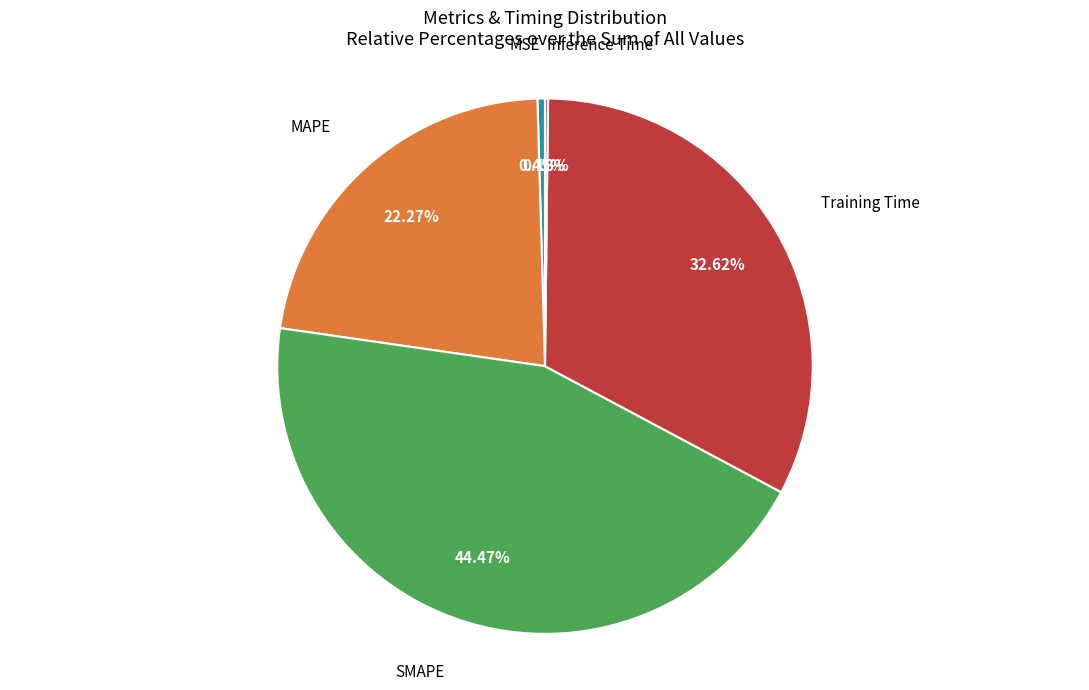

Is there any slice that represents more than half of the pie?

No